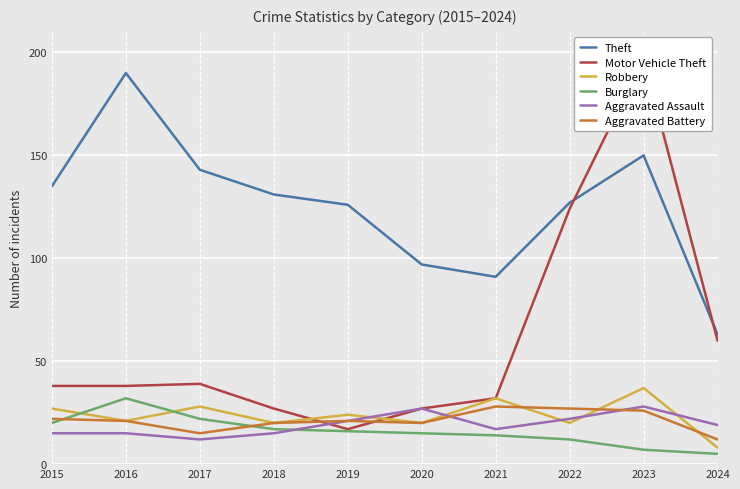

Between which two adjacent categories do Aggravated Assault and Motor Vehicle Theft first intersect?

2018 and 2019